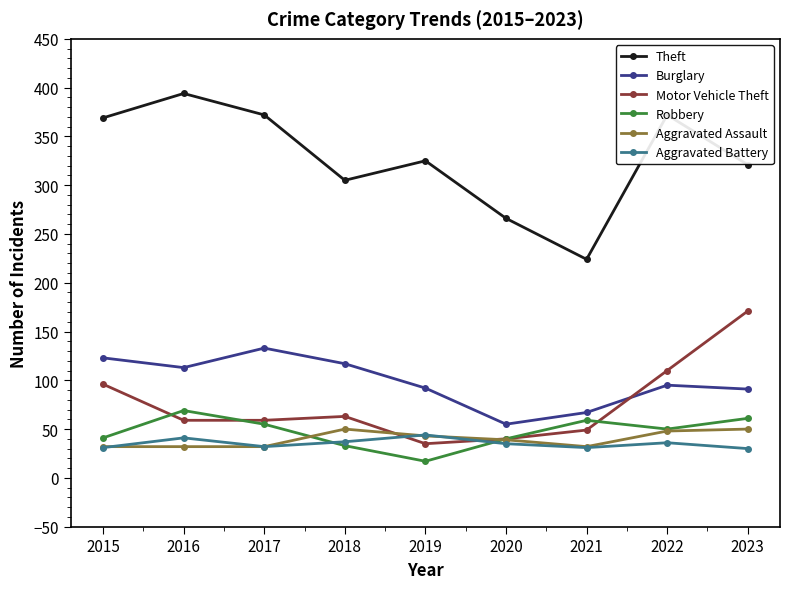

What is the sum of all Theft values?

2948